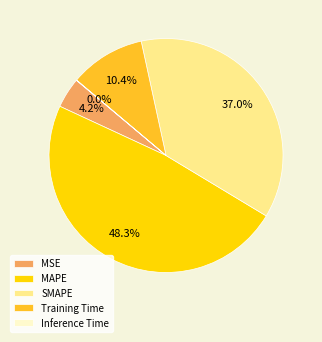

Does MAPE account for over 50% of the chart?

No